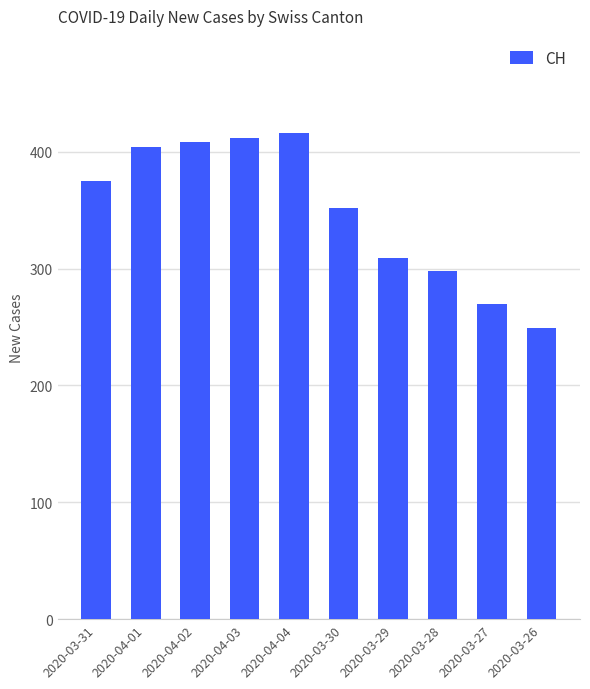

How many bars are there in total?

10